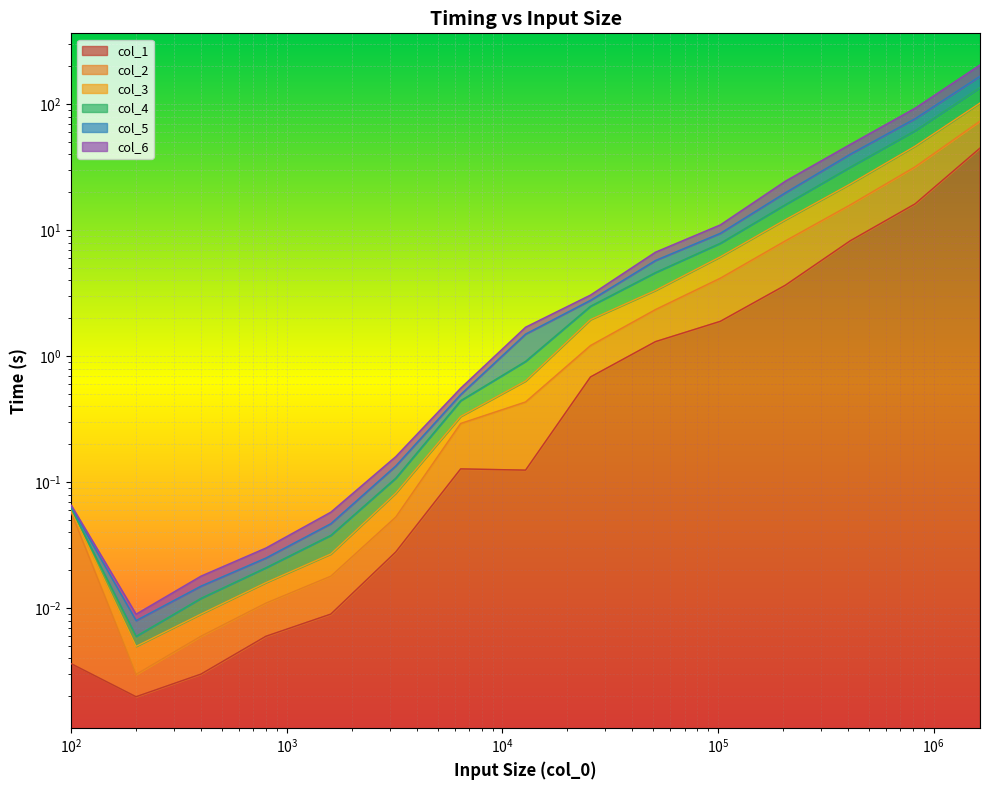

Is it true that col_5 equals 0.1 at 3200?

True